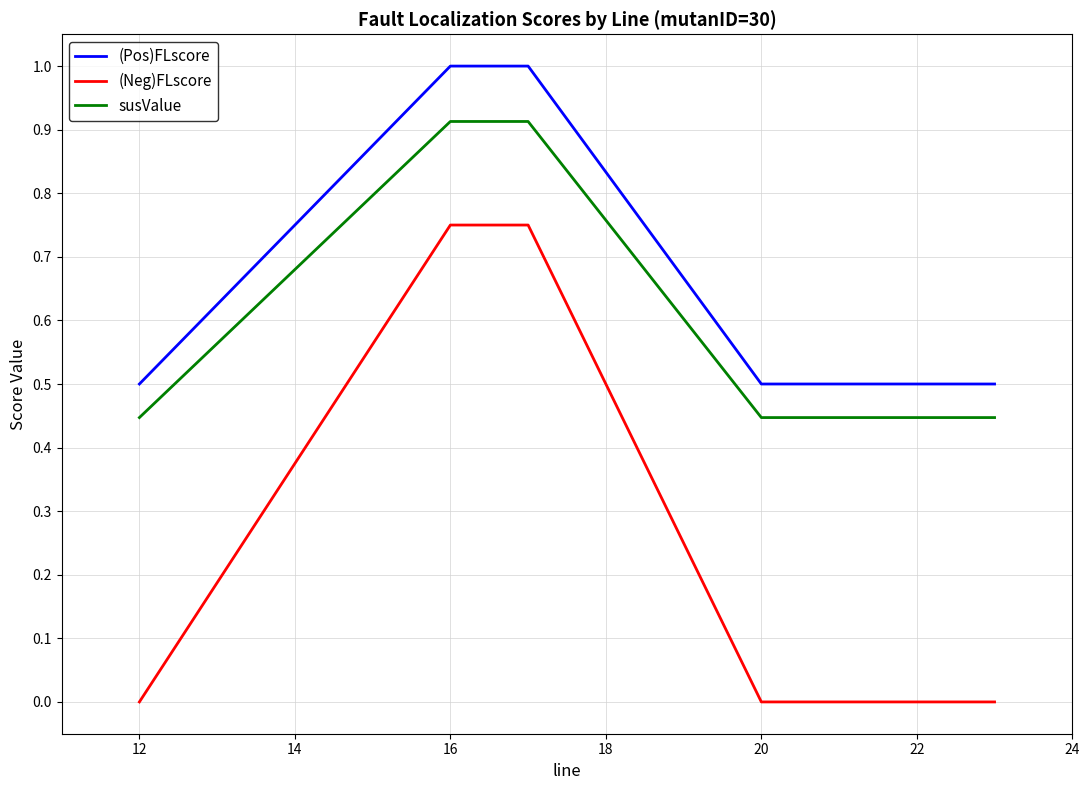

Rank the series by their average value, from highest to lowest.

(Pos)FLscore, susValue, (Neg)FLscore